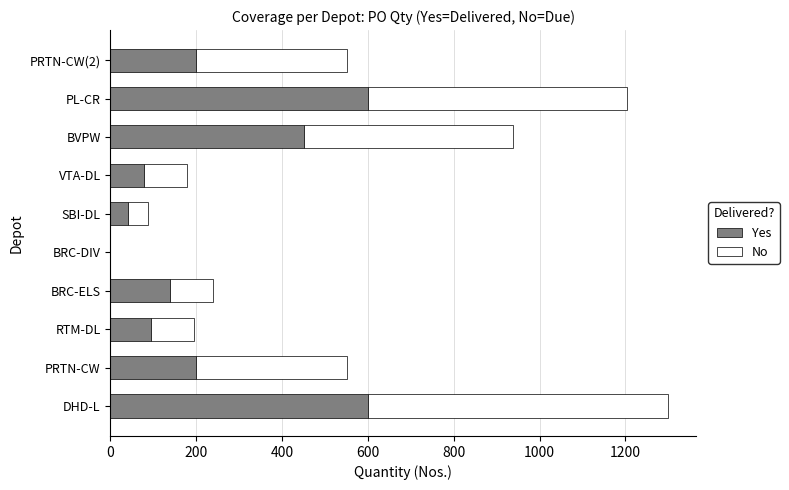

True or false: Yes has a value of 897 at DHD-L.

False